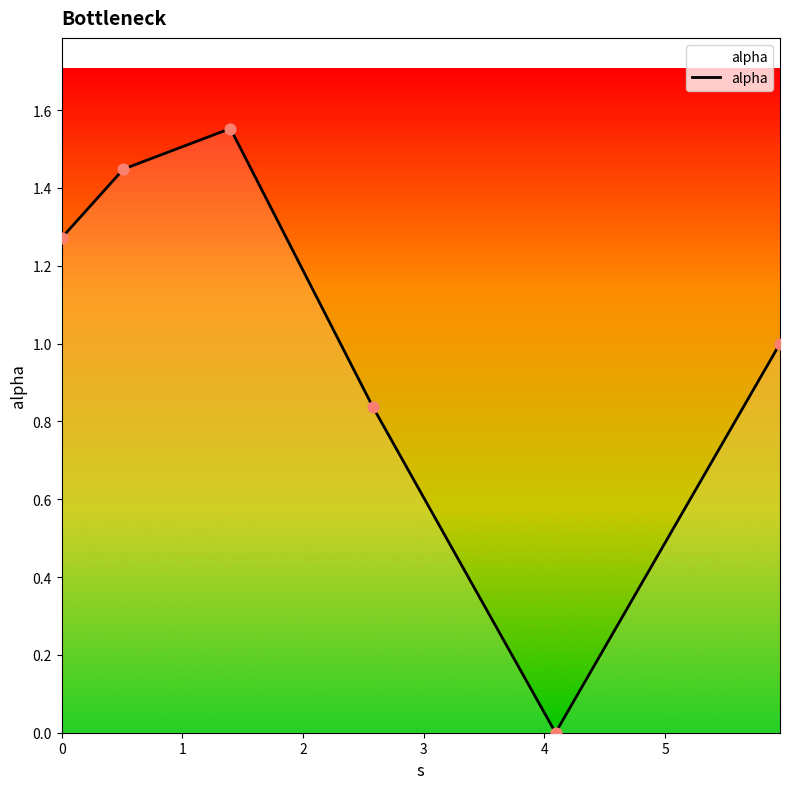

How many interior local peaks (higher than both neighbors) does the data have?

1